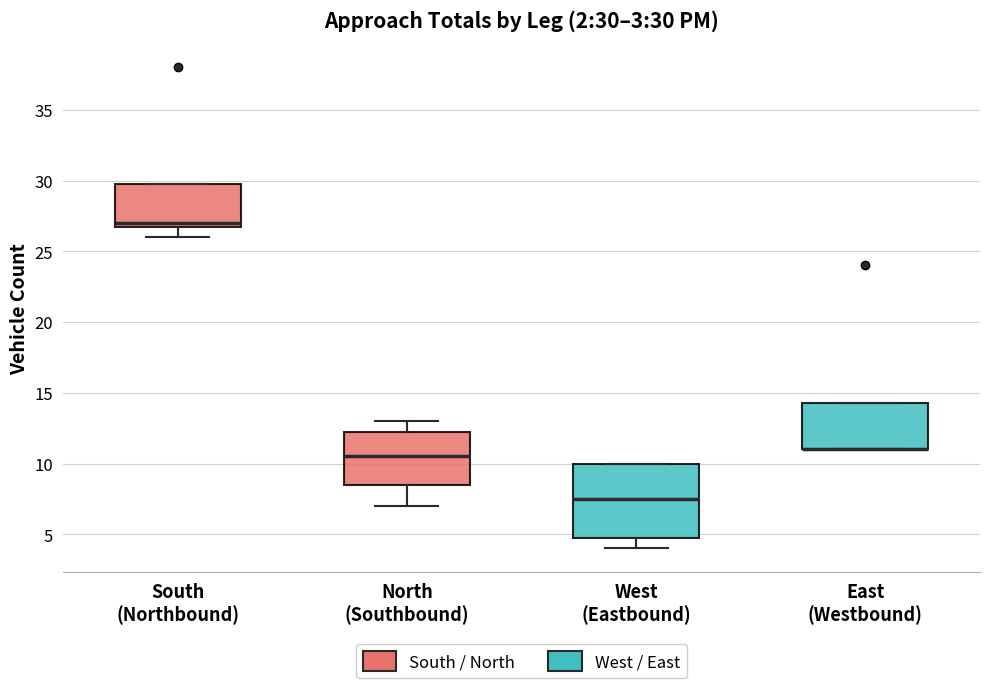

Which box is the tallest, from its lower edge to its upper edge?

West (Eastbound)